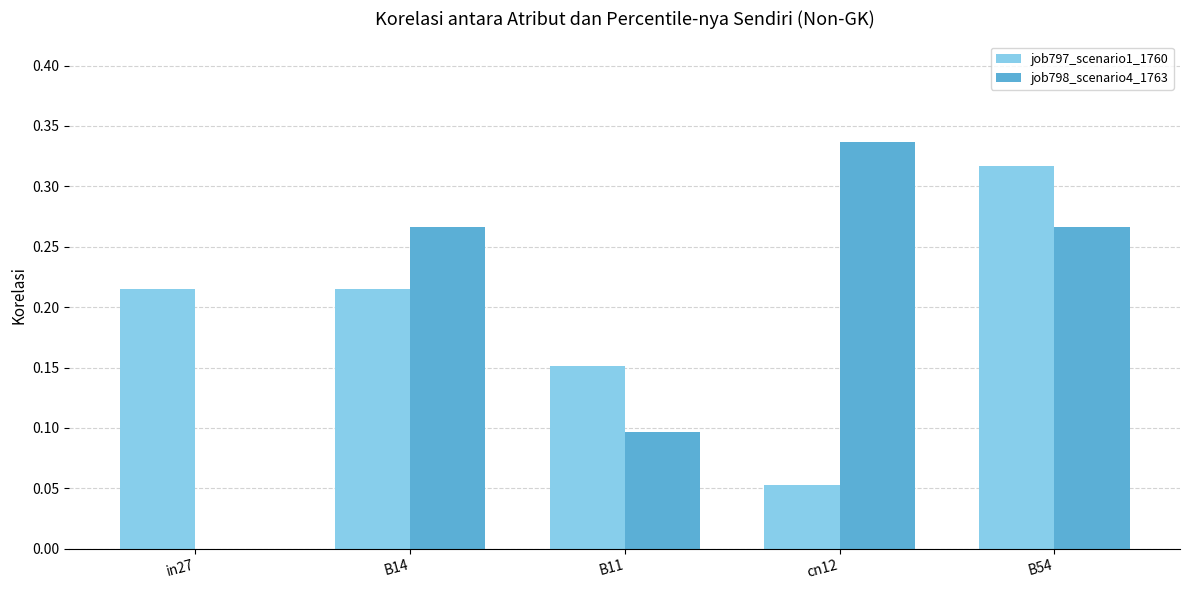

How many values in job798_scenario4_1763 are above zero?

4